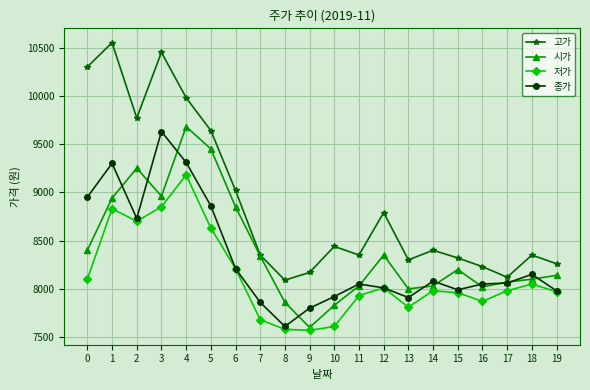

What is the value of the 종가 point at the 5th from the left?

9310